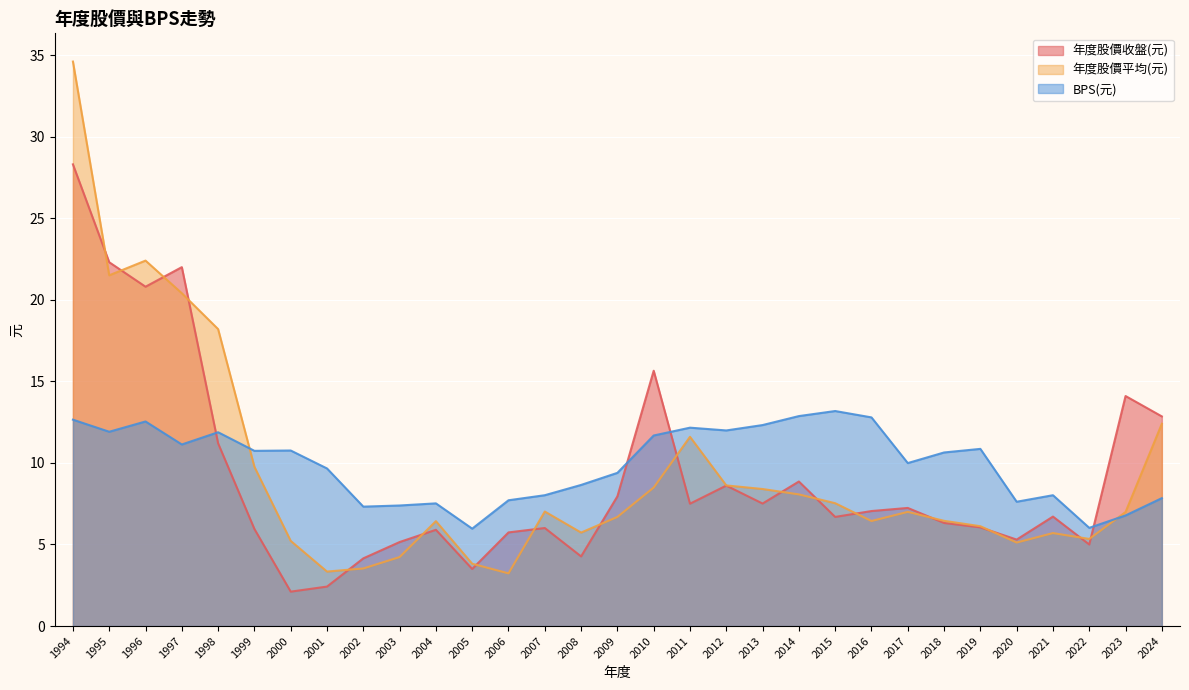

How many data points in BPS(元) are less than 10?

15